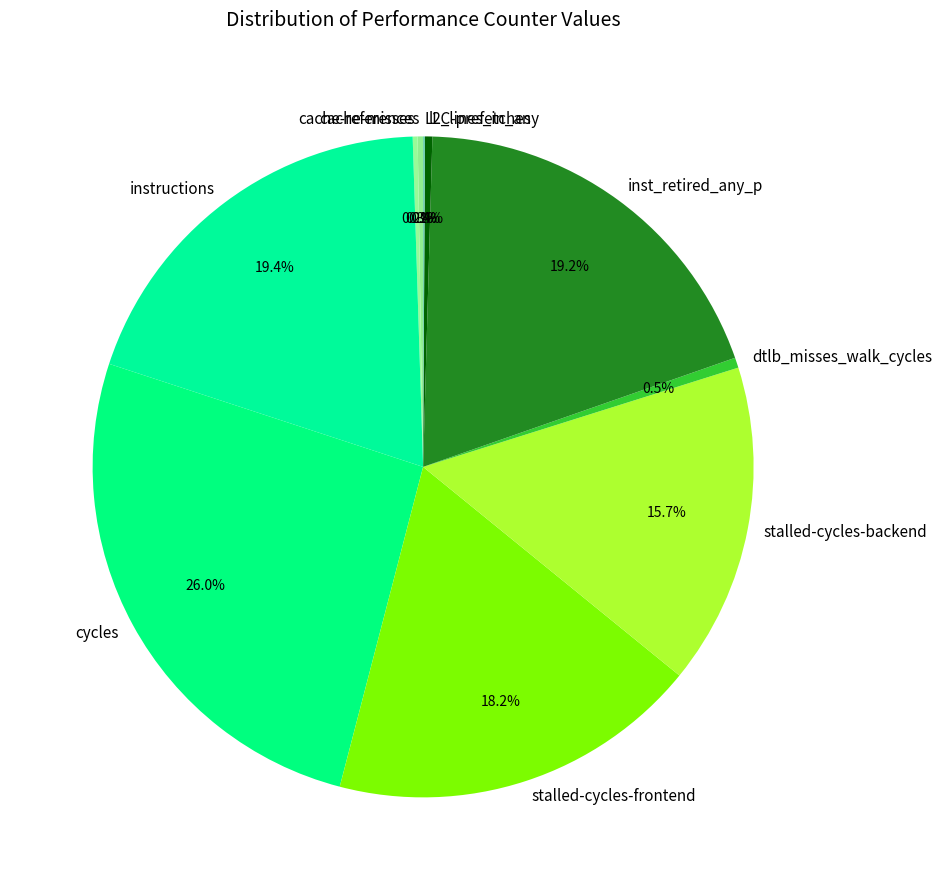

The l2_lines_in_any slice represents 12% of the pie. True or false?

False